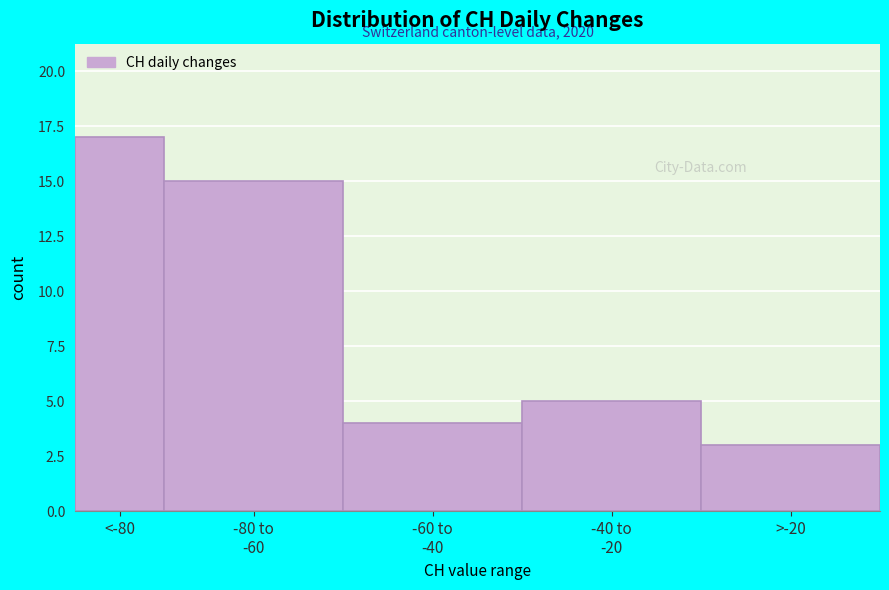

Reading left to right, what are all the values shown in this chart?

17	15	4	5	3